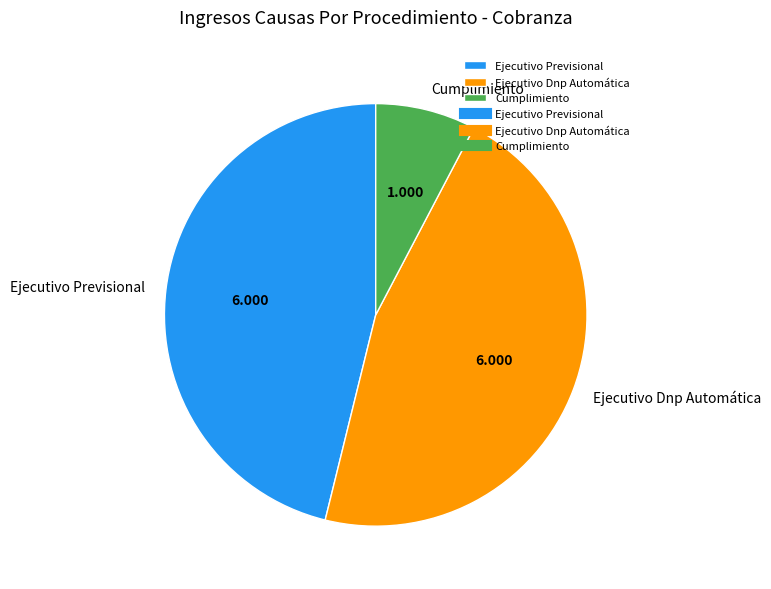

What is the ratio of the value at Ejecutivo Previsional to the value at Cumplimiento?

6.0